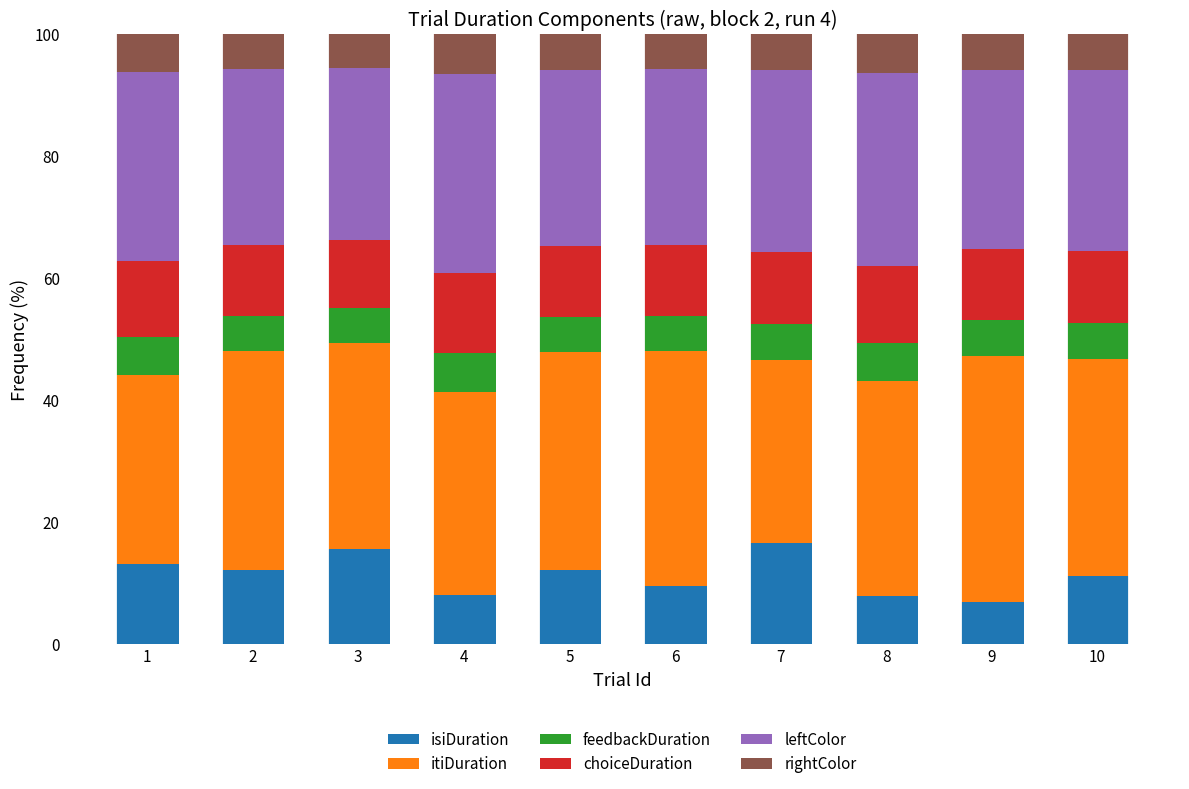

What is the lowest value of the isiDuration series?

6.9